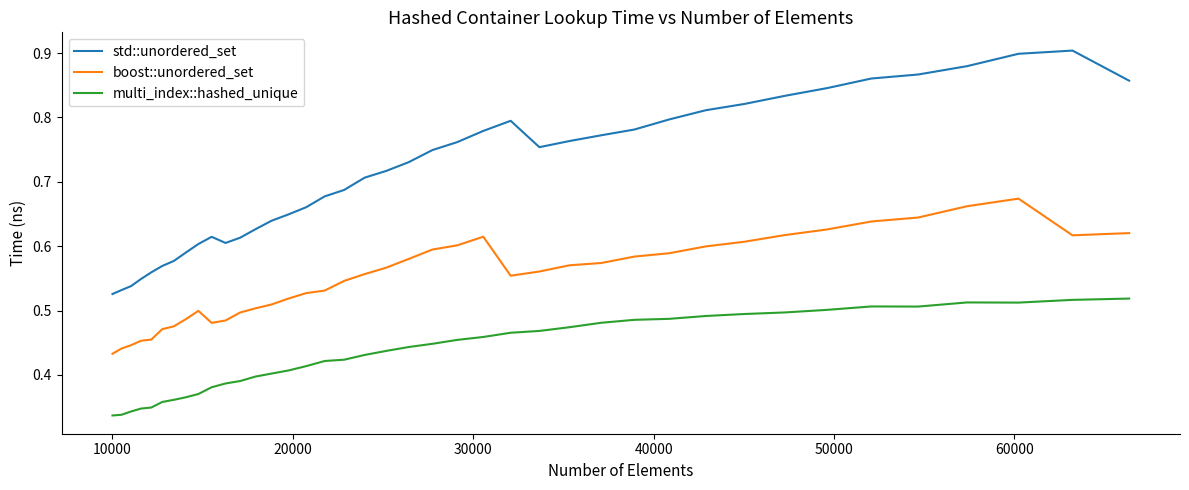

Which series has the largest range (max minus min)?

std::unordered_set